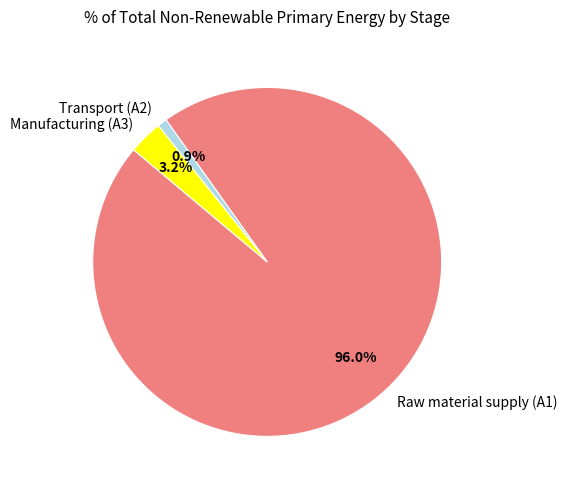

Rank the categories by value from lowest to highest.

Transport (A2), Manufacturing (A3), Raw material supply (A1)